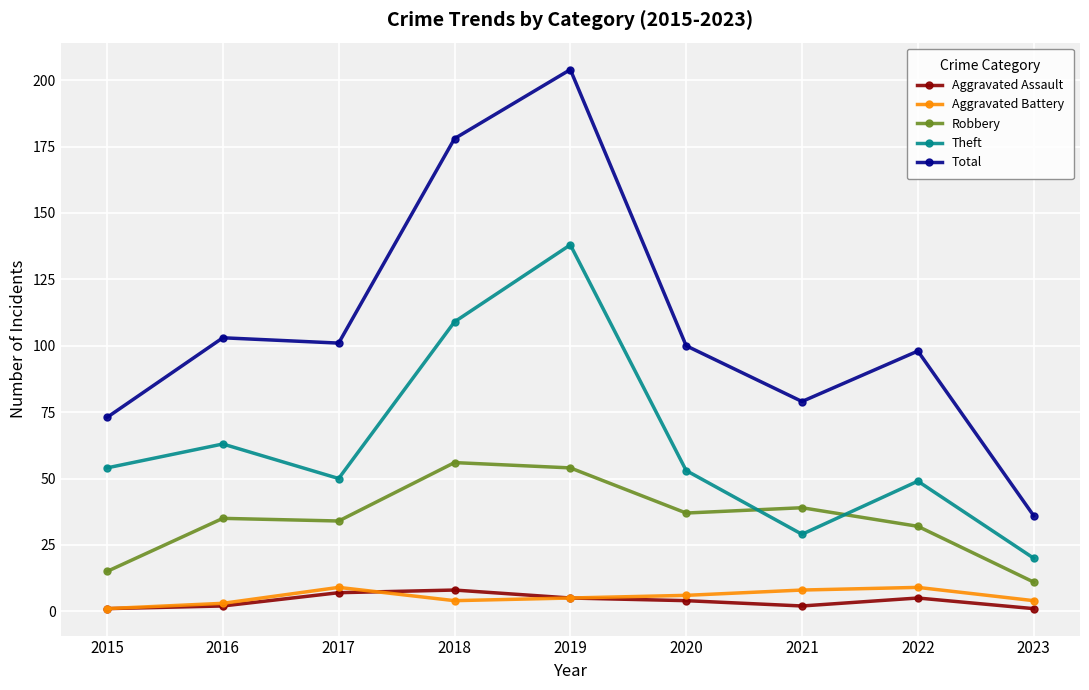

What is the sum of the Aggravated Assault values at 2015 and 2019?

6